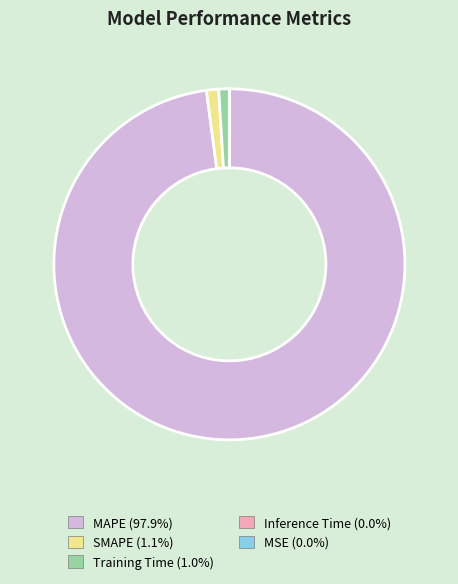

Is there a majority slice in this chart?

Yes